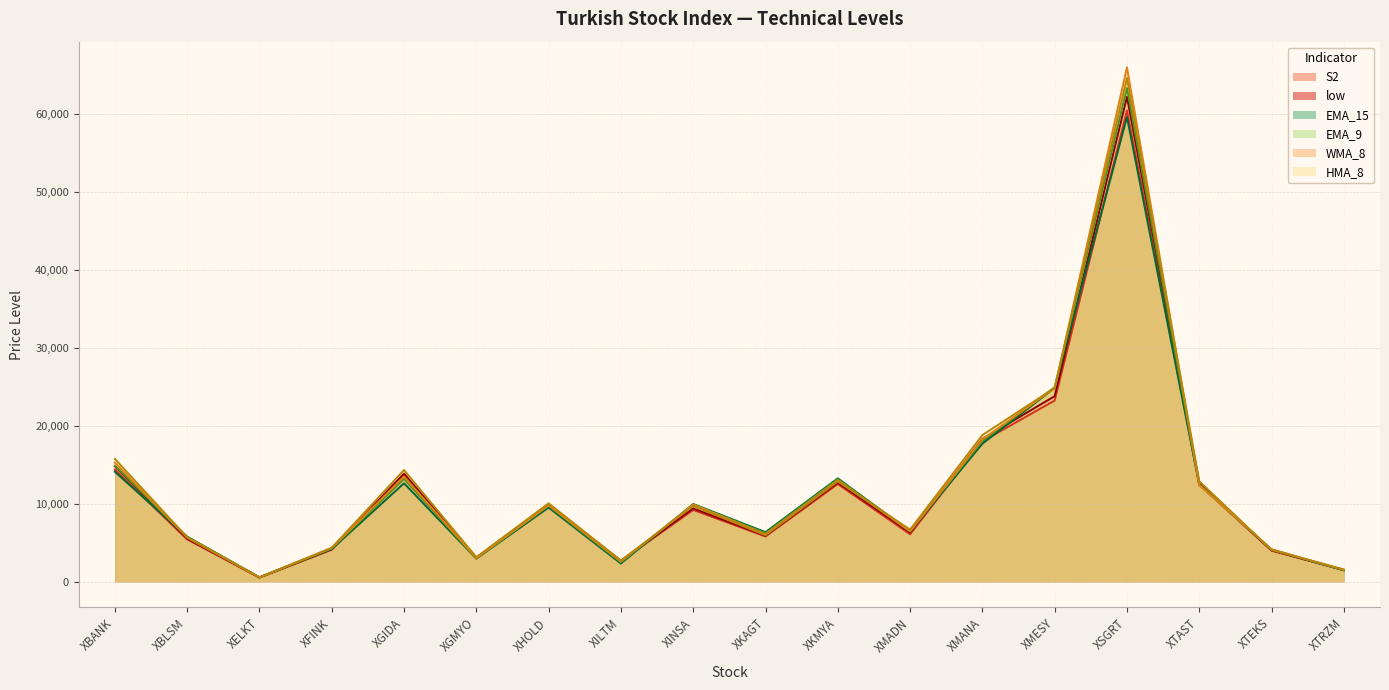

Is the value of EMA_15 at XBLSM greater than the value of HMA_8 at XINSA?

No